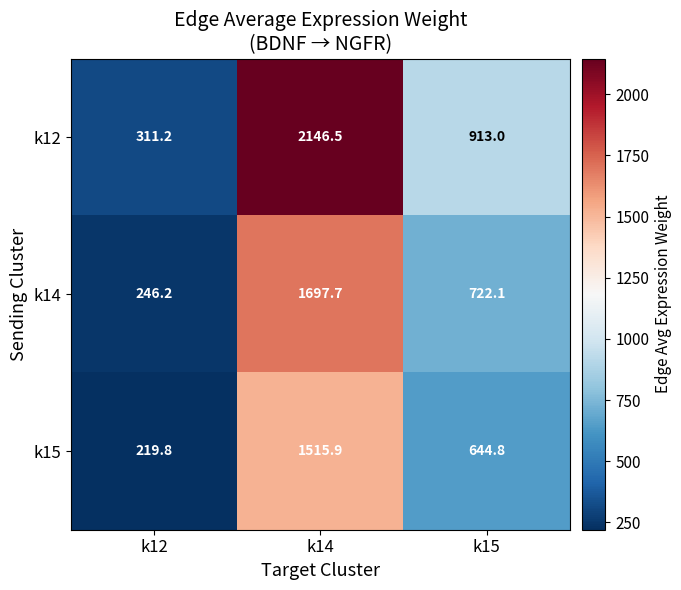

Which series changed the most between k12 and k15?

k12